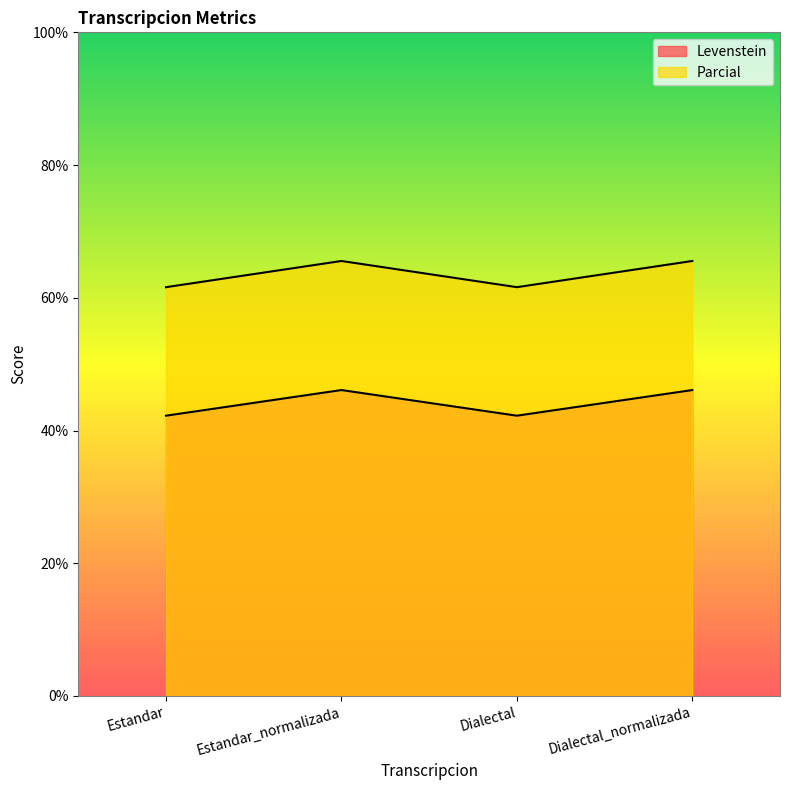

Which category has the lowest value in the Levenstein series?

Estandar